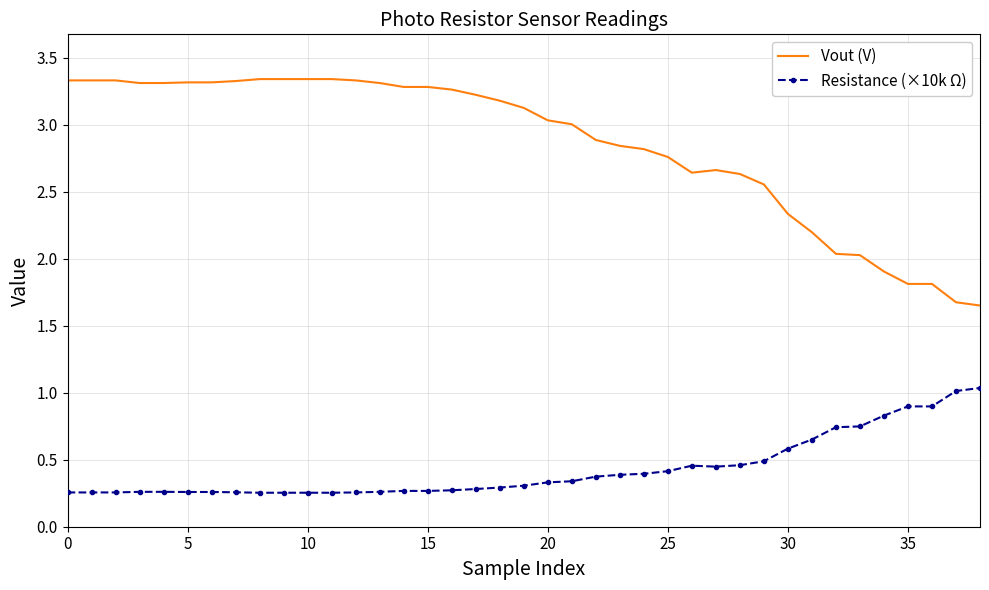

What is the average value of the Vout (V) series?

2.9